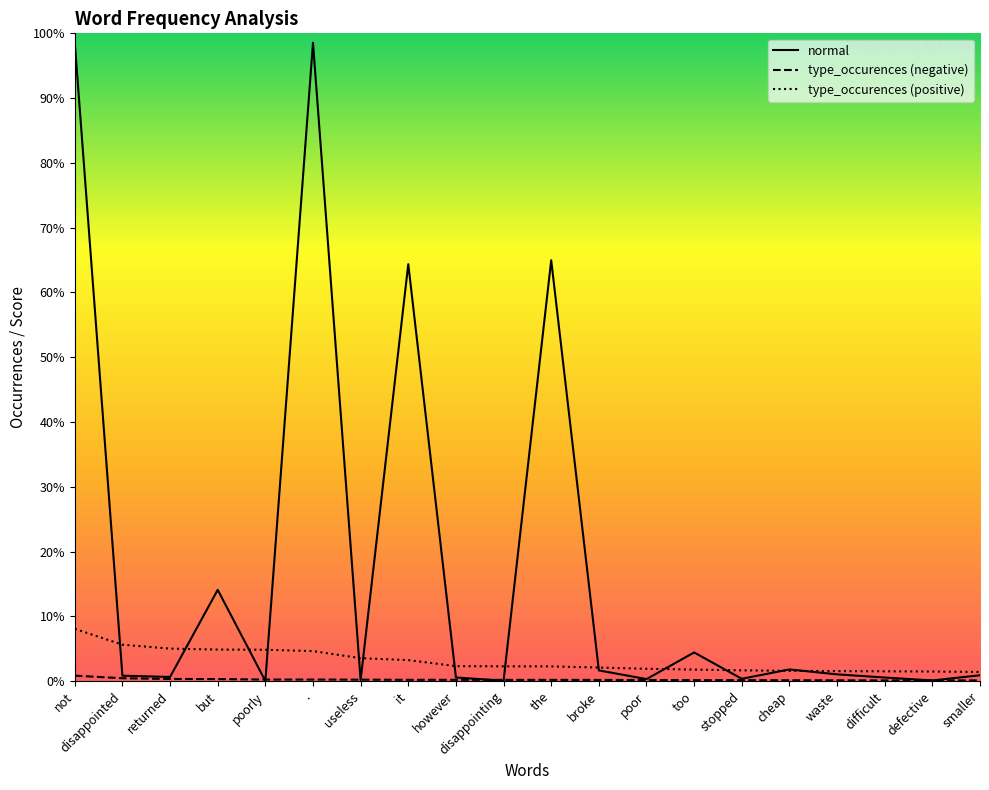

Does the chart have visible grid lines?

No